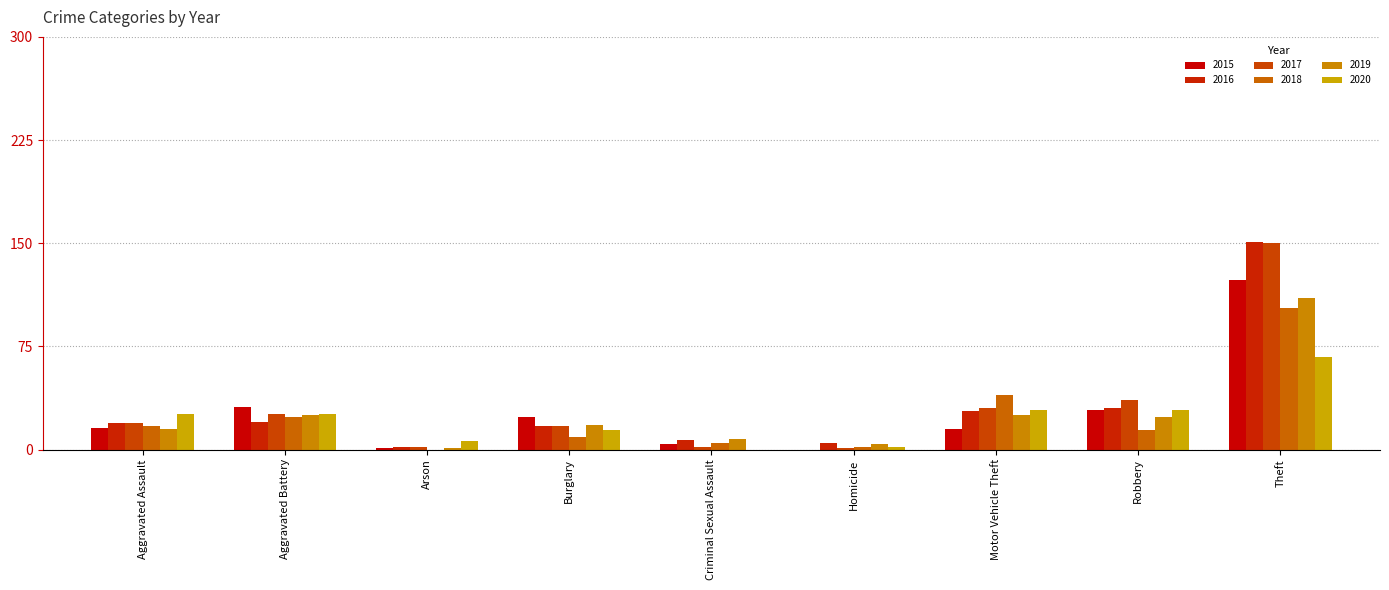

How many distinct data groups are displayed?

6